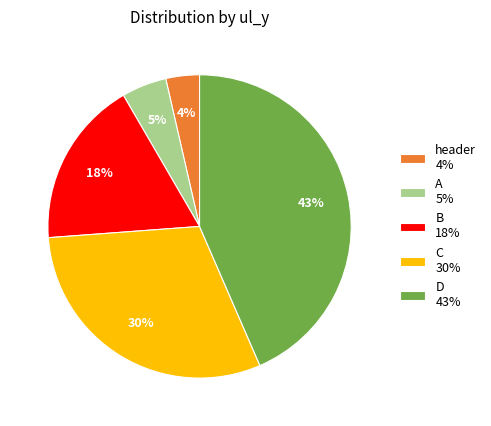

The header 4% slice represents 4% of the pie. True or false?

True